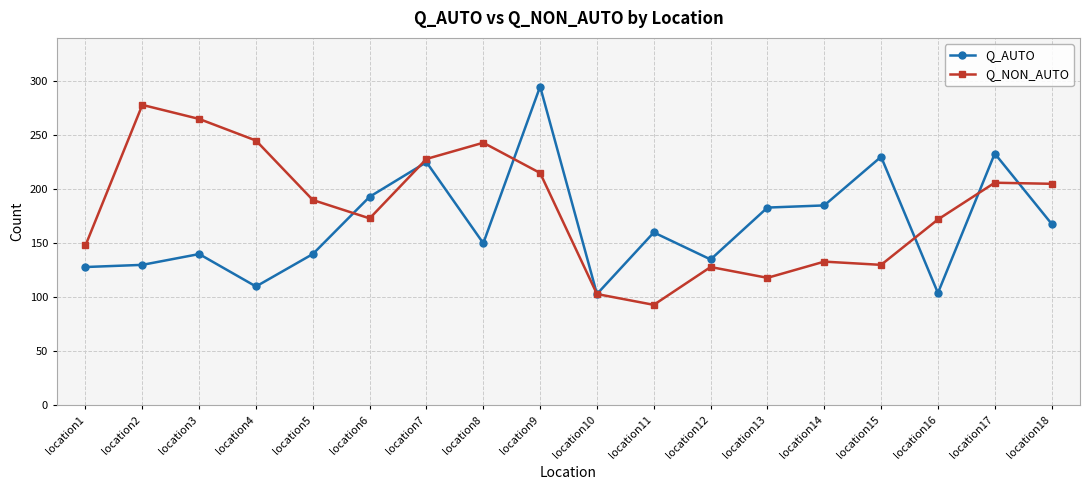

True or false: Q_NON_AUTO has a value of 238 at location16.

False